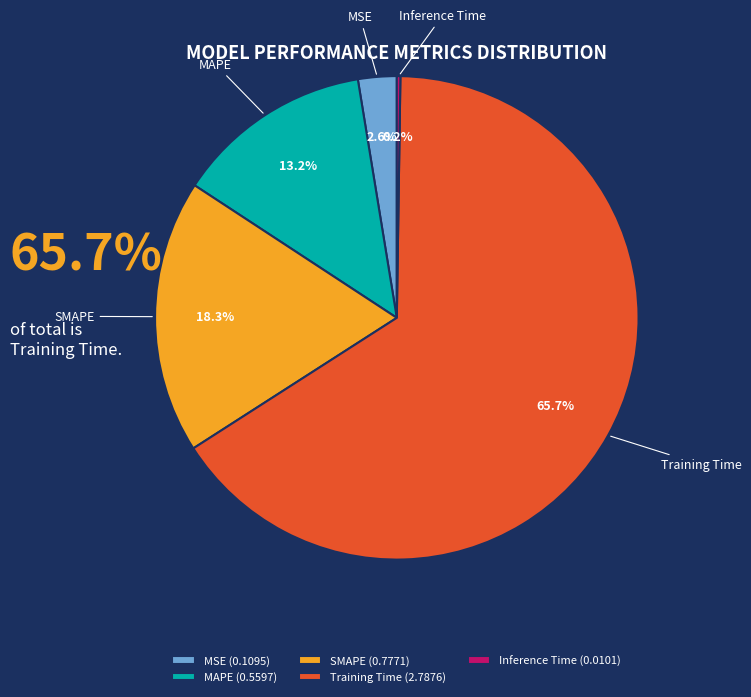

Which has a higher value, SMAPE or Training Time?

Training Time